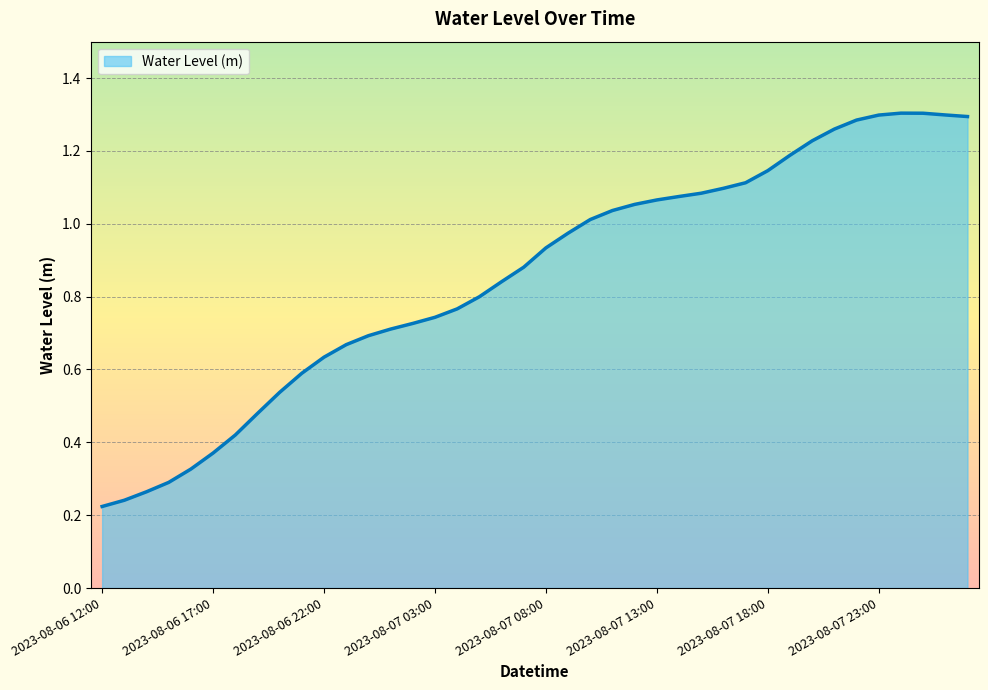

How many lines are shown in the chart?

1